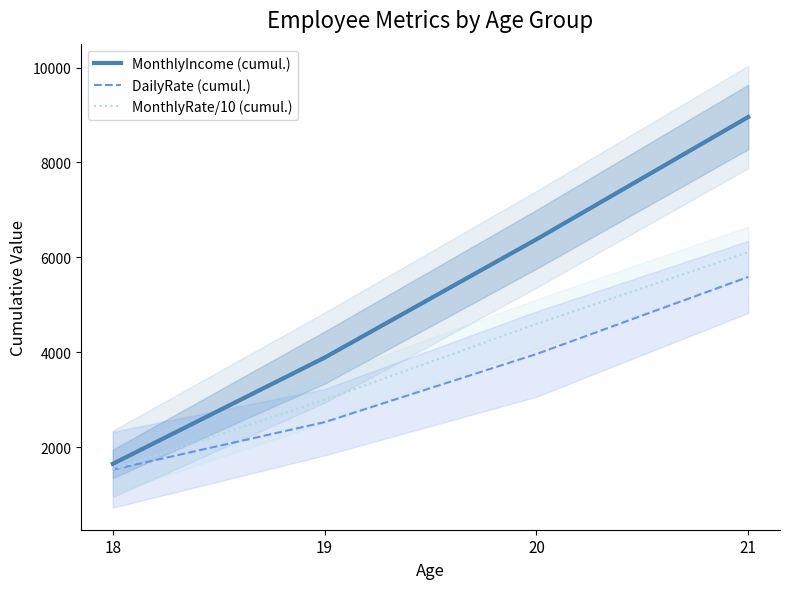

How many series are shown in this chart?

3